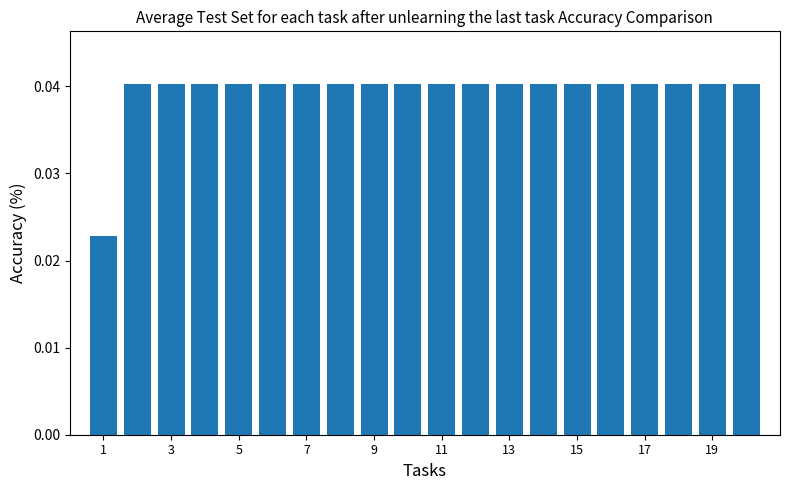

Count the values in the range 0 to 1.

20